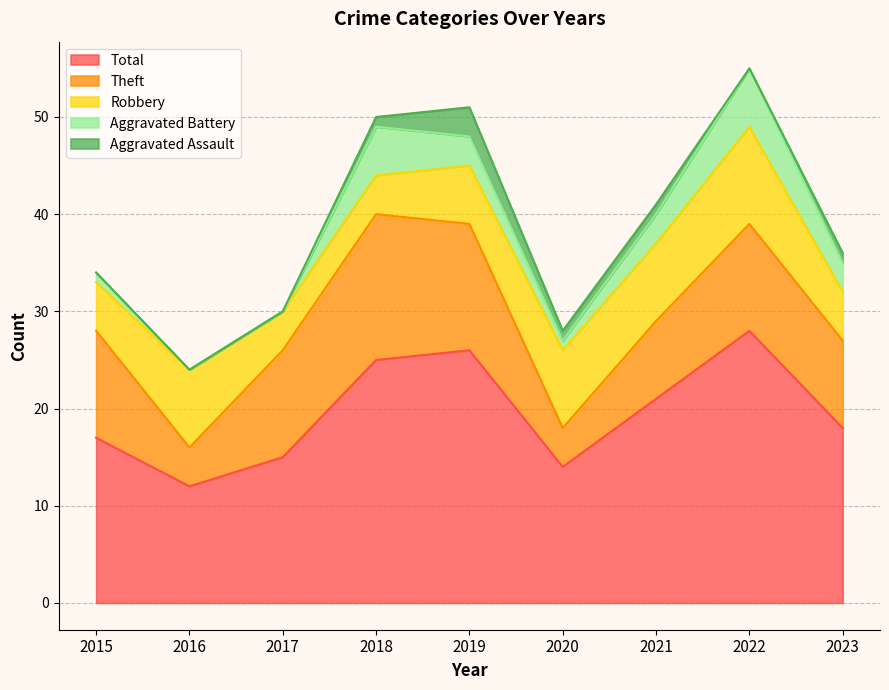

What is the maximum value for Aggravated Assault?

3